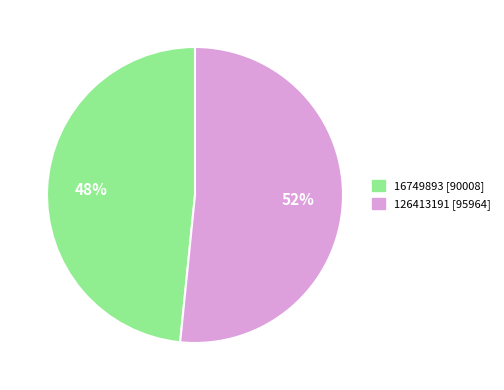

Approximately how many times larger is the value at 16749893 compared to 126413191?

0.9